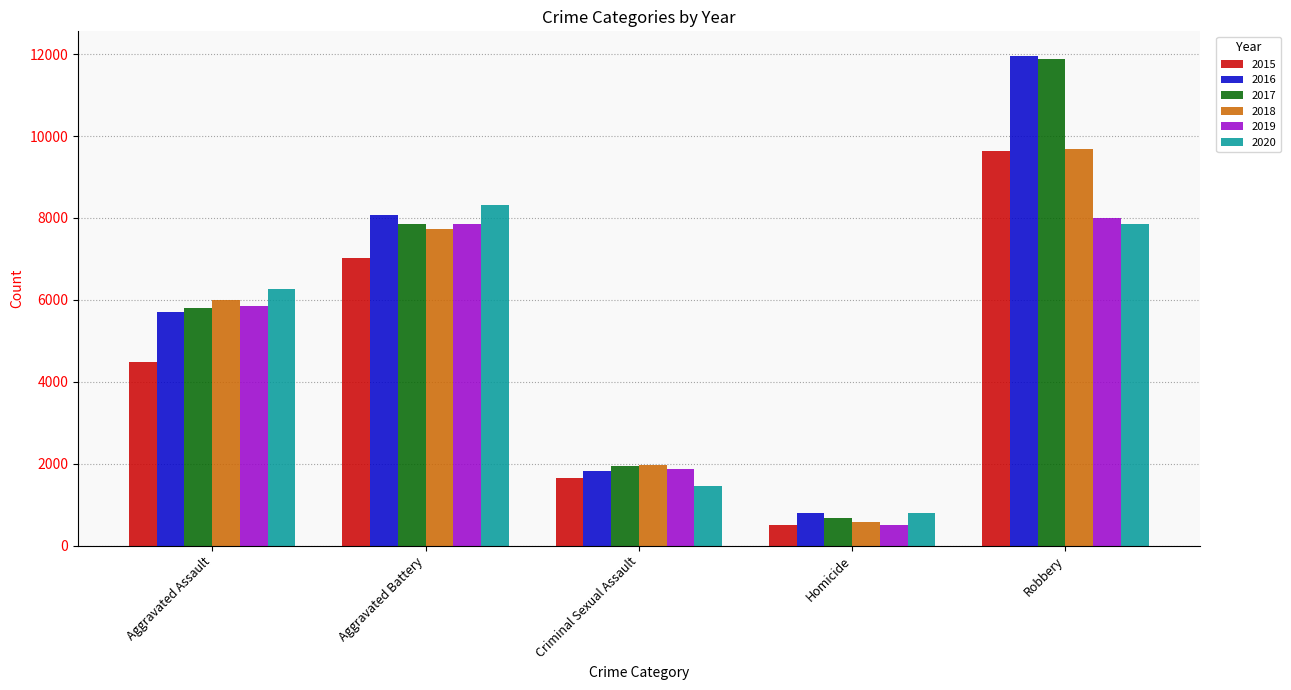

What is the sum of the 2015 values at Homicide and Criminal Sexual Assault?

2156